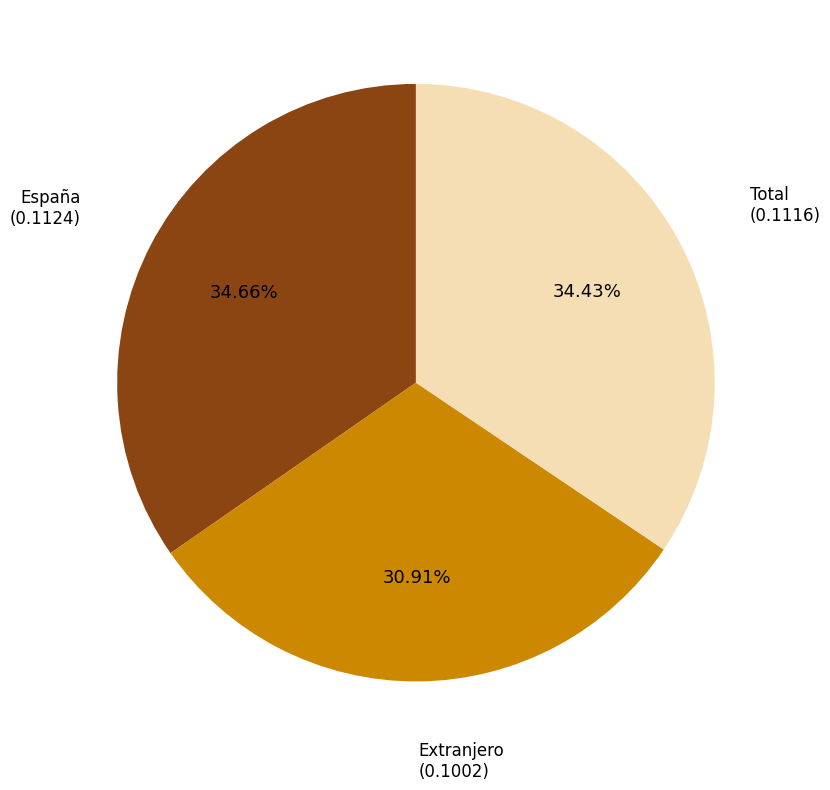

Does any single category account for the majority?

No